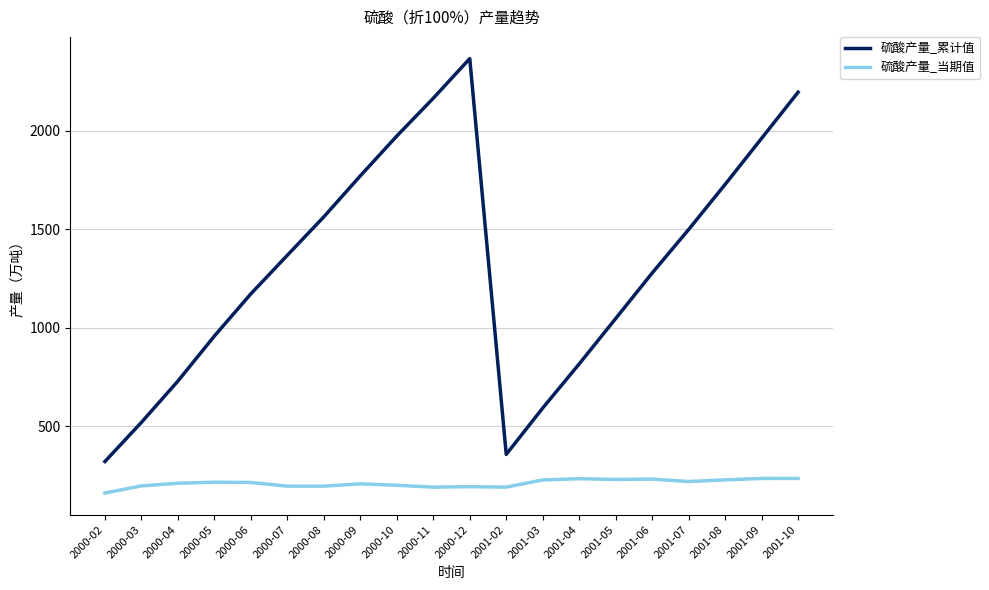

Which category has the highest value across all series?

2000-12